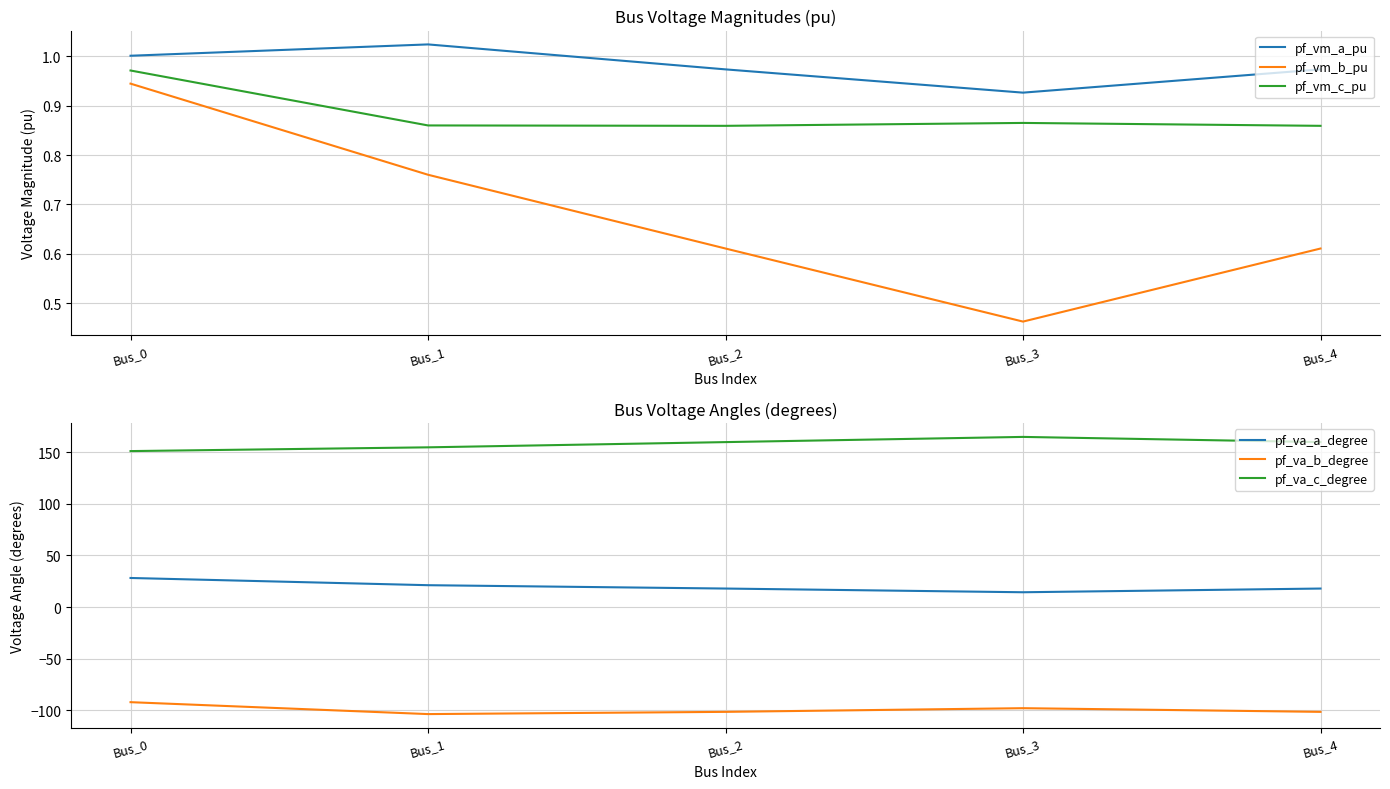

Reading left to right, transcribe all the data shown in this chart.

pf_vm_a_pu: 1.0	1.0	1.0	0.9	1.0
pf_vm_b_pu: 0.9	0.8	0.6	0.5	0.6
pf_vm_c_pu: 1.0	0.9	0.9	0.9	0.9
pf_va_a_degree: 28.1	21.1	17.9	14.3	17.9
pf_va_b_degree: -92.1	-103.6	-101.4	-97.9	-101.4
pf_va_c_degree: 150.9	154.6	159.6	164.6	159.6